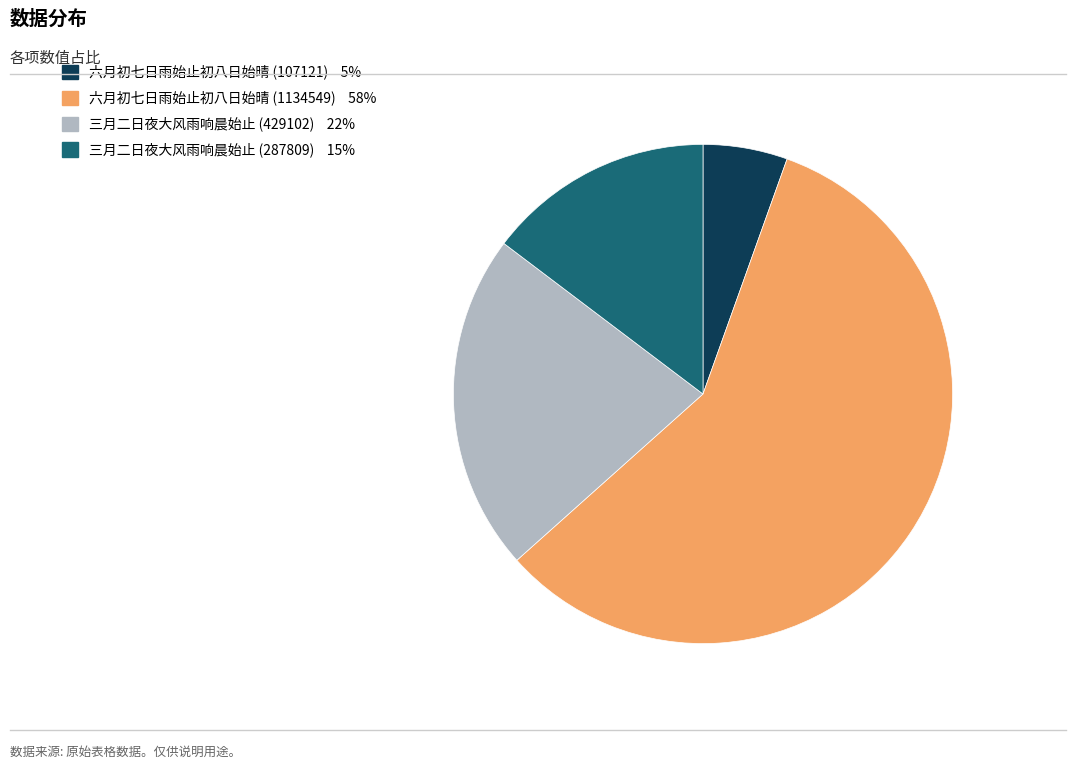

Between 三月二日夜大风雨响晨始止 (287809) and 六月初七日雨始止初八日始晴 (1134549), which is larger?

六月初七日雨始止初八日始晴 (1134549)